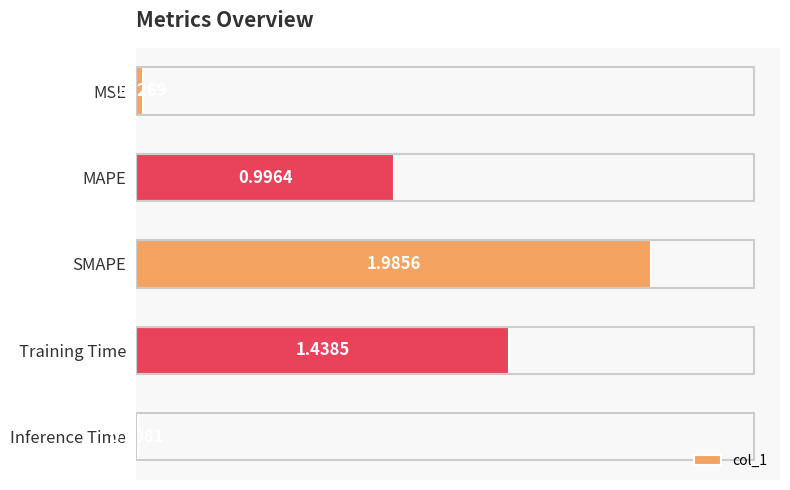

What is the sum of the values at Inference Time and MAPE?

1.0